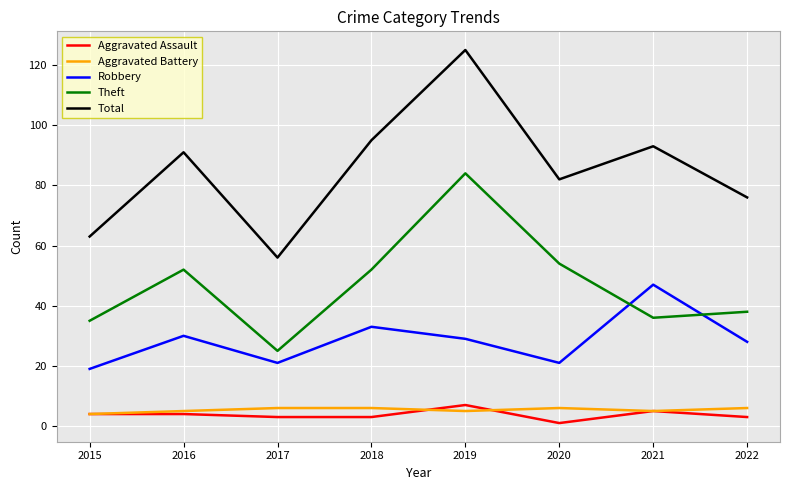

True or false: Total and Aggravated Battery cross at least once.

False